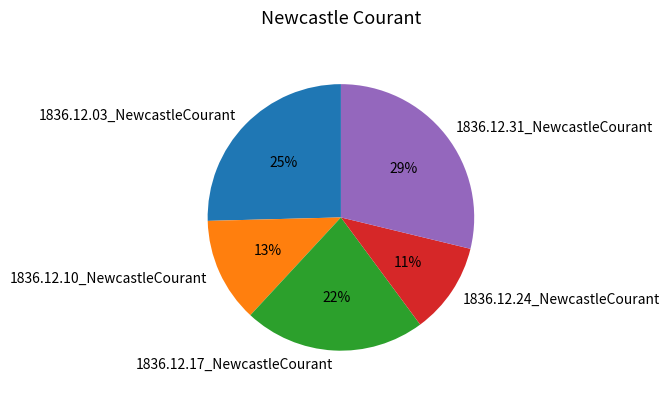

How many slices are in this pie chart?

5